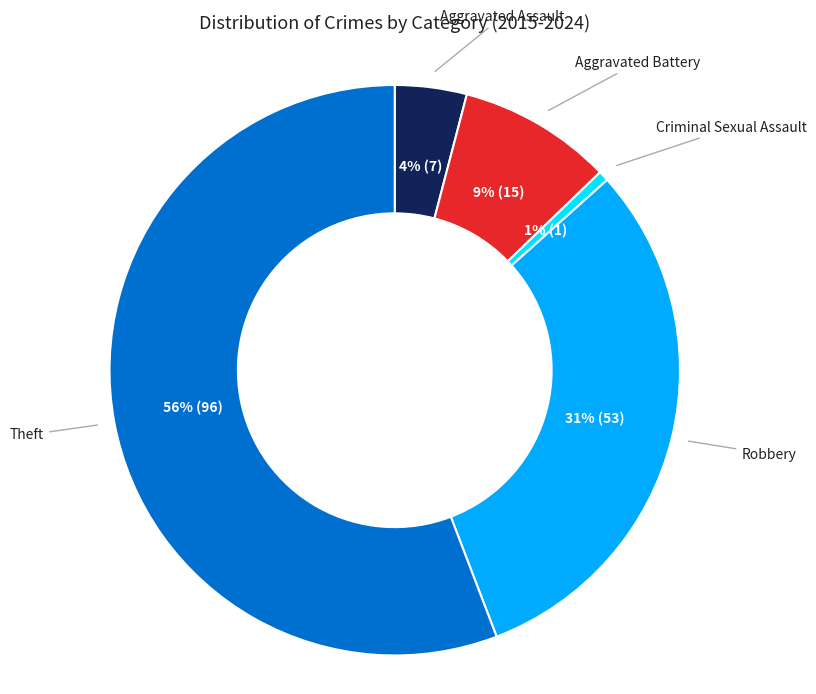

How many slices are in this pie chart?

5